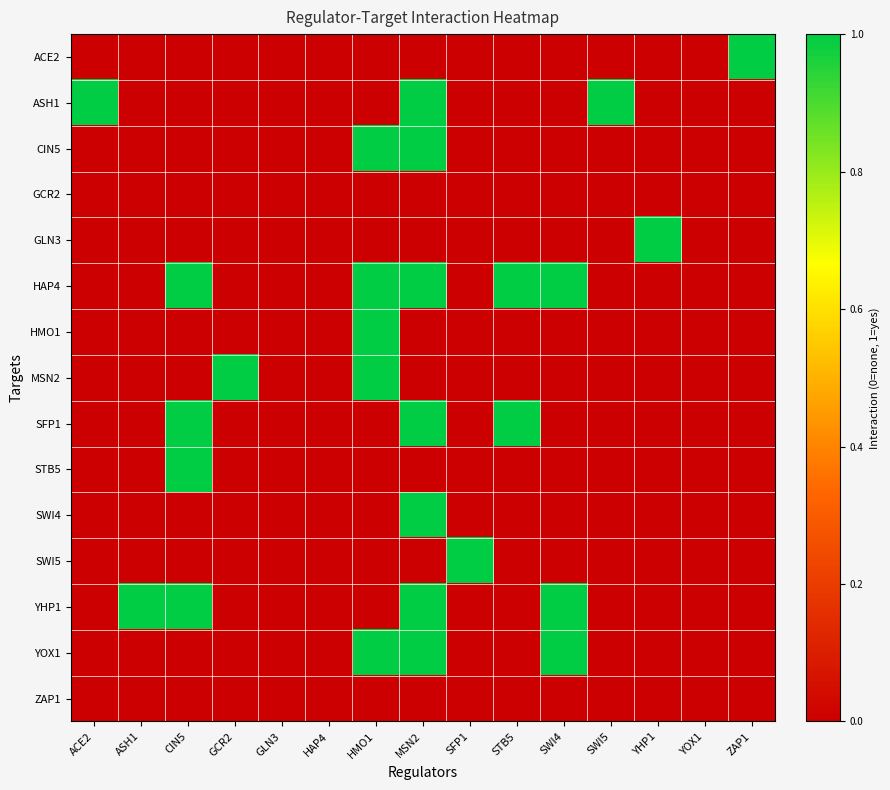

At which category is the sum across all series the highest?

MSN2